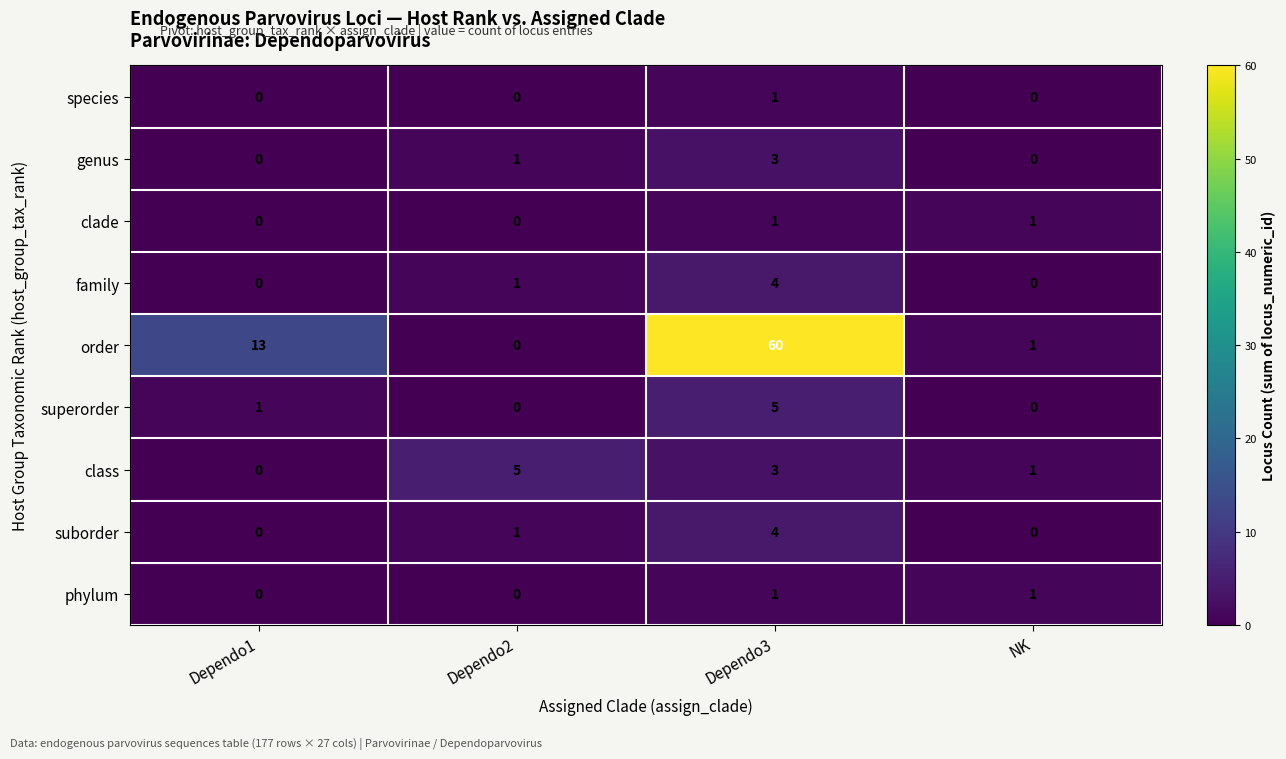

Which label corresponds to the largest value in the chart?

Dependo3